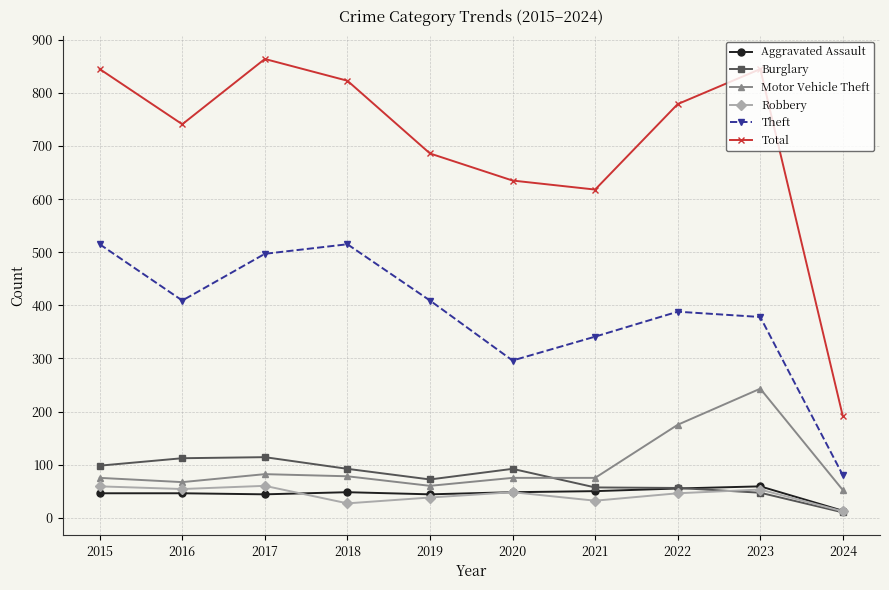

True or false: Total has a value of 779 at 2022.

True